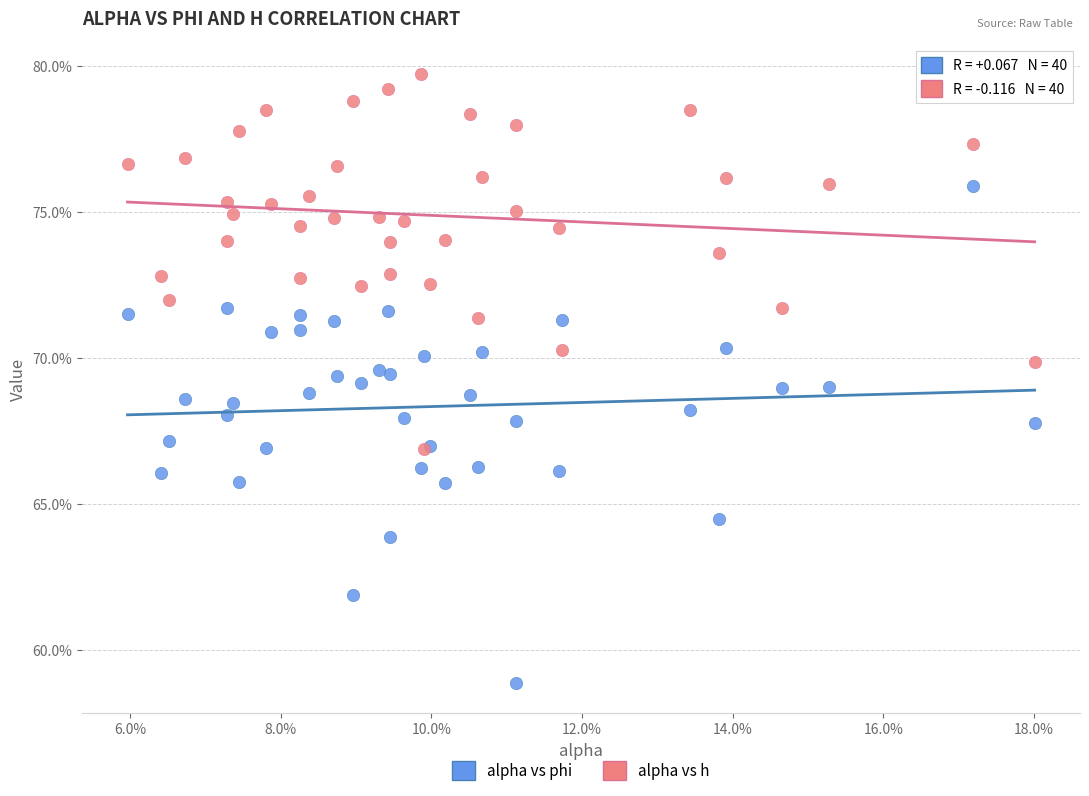

Which series has the widest spread of Y values?

alpha vs phi